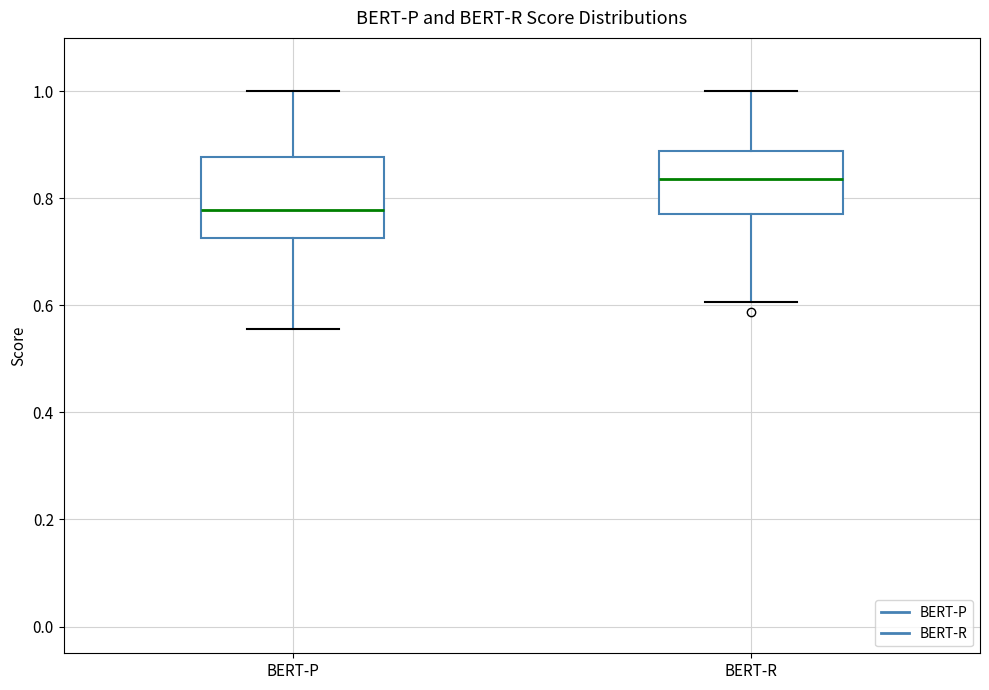

Where does the lower whisker of the box for BERT-P end on the y-axis? The values are not printed on the chart, so give them approximately, as read against the axis.

0.56